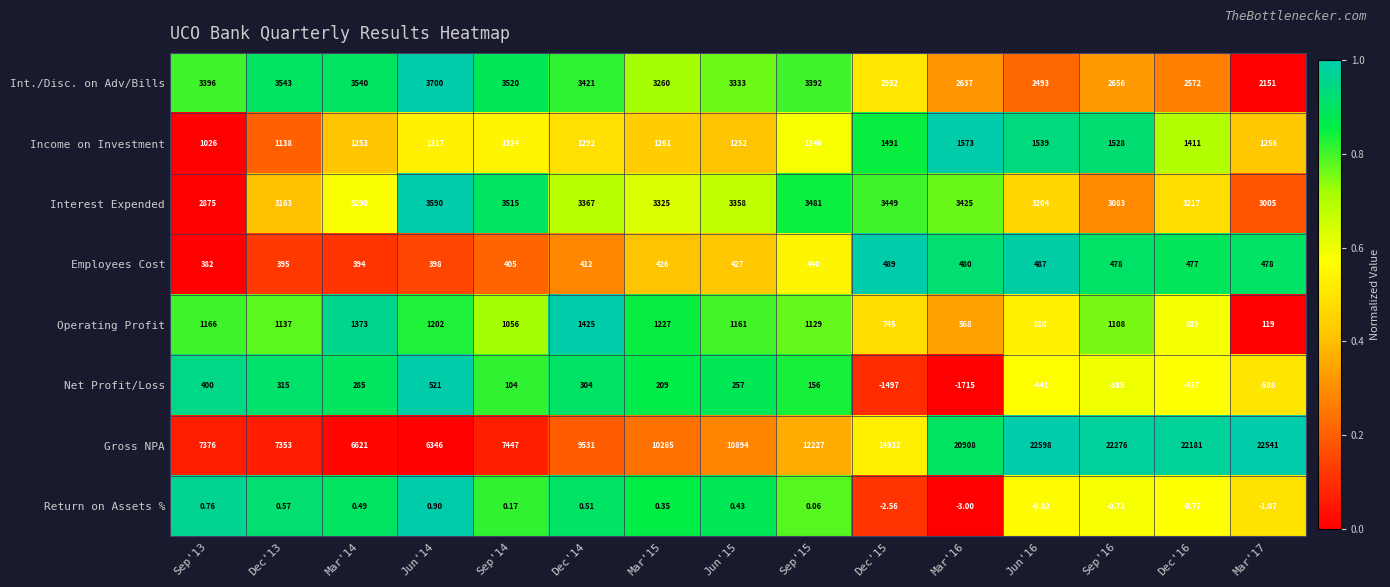

What is the total value across all series at Dec'15?

22538.4